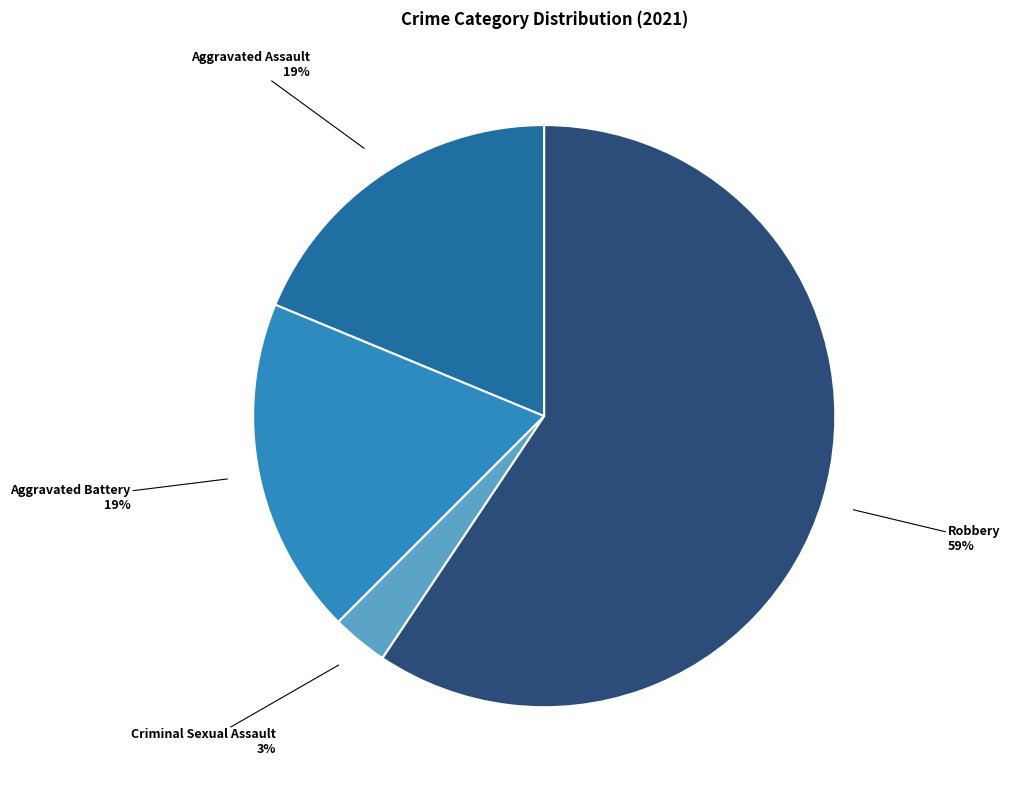

What percentage is the Aggravated Assault slice, to the nearest percent?

19%